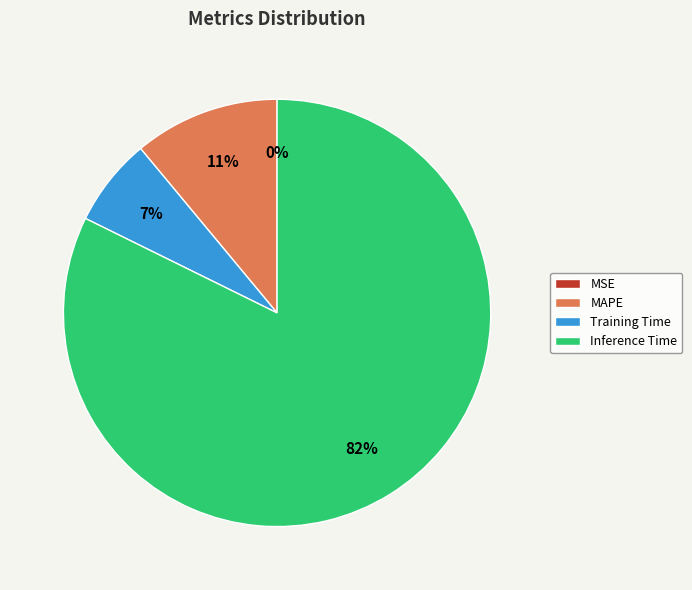

To the nearest percent, what is the average slice percentage?

25%